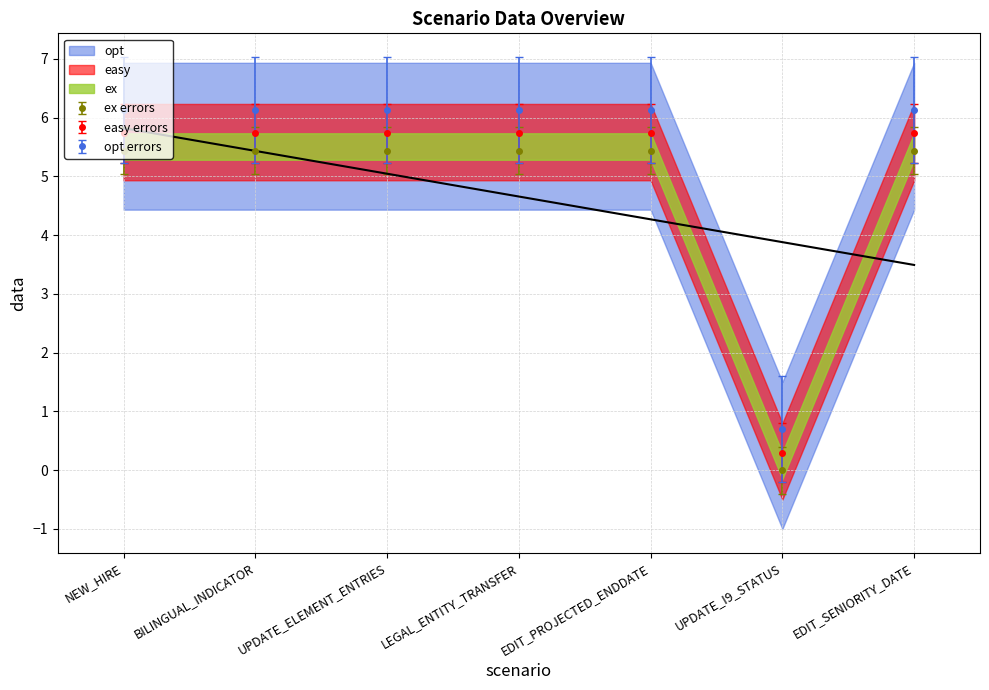

Between EDIT_PROJECTED_ENDDATE and EDIT_SENIORITY_DATE, which series saw the biggest shift?

actualAmount